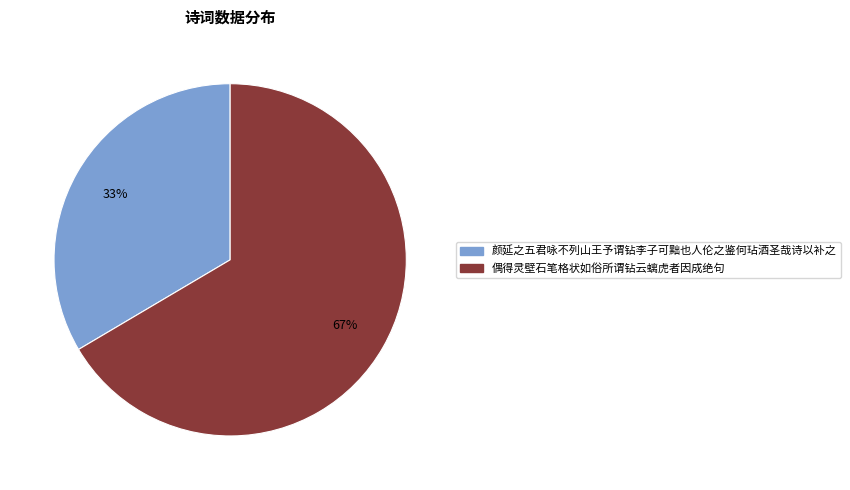

Is it true that 偶得灵壁石笔格状如俗所谓钻云螭虎者因成绝句 is 56% of the pie?

False